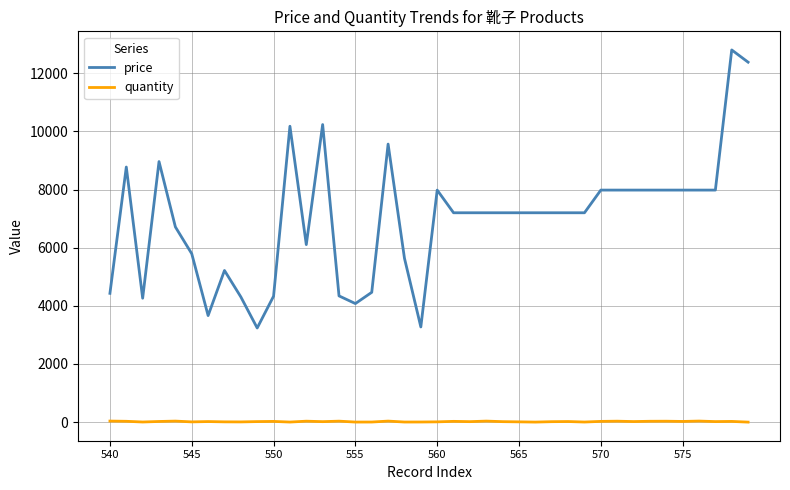

What is the maximum value shown in the chart?

12800